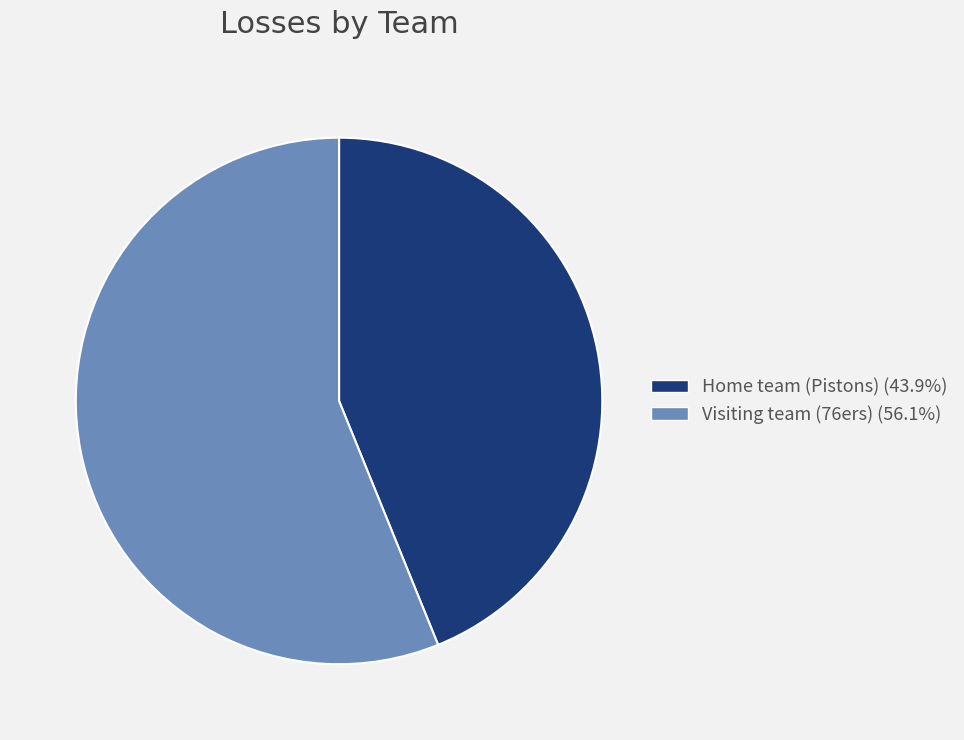

Do Home team (Pistons) and Visiting team (76ers) together represent more than half of the pie?

Yes